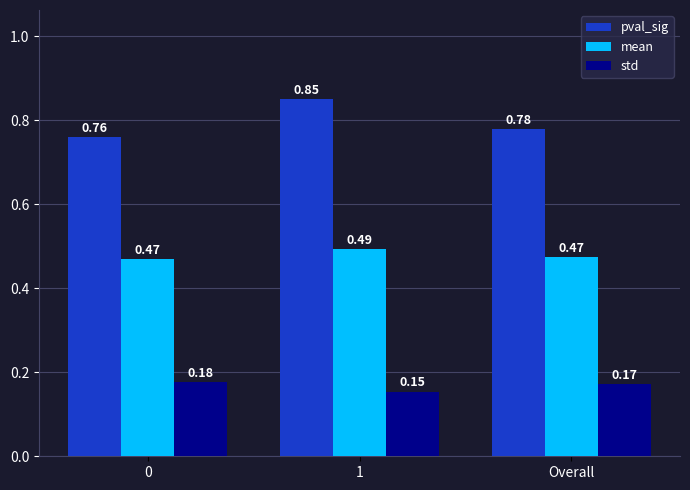

What position from the right is 1?

2